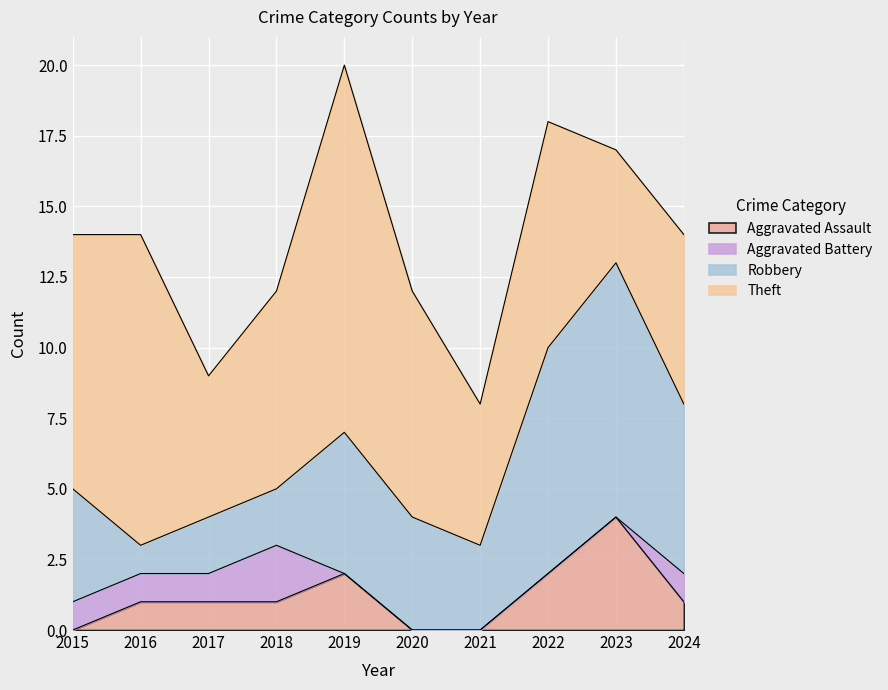

How many data points in Aggravated Battery are above 1?

1